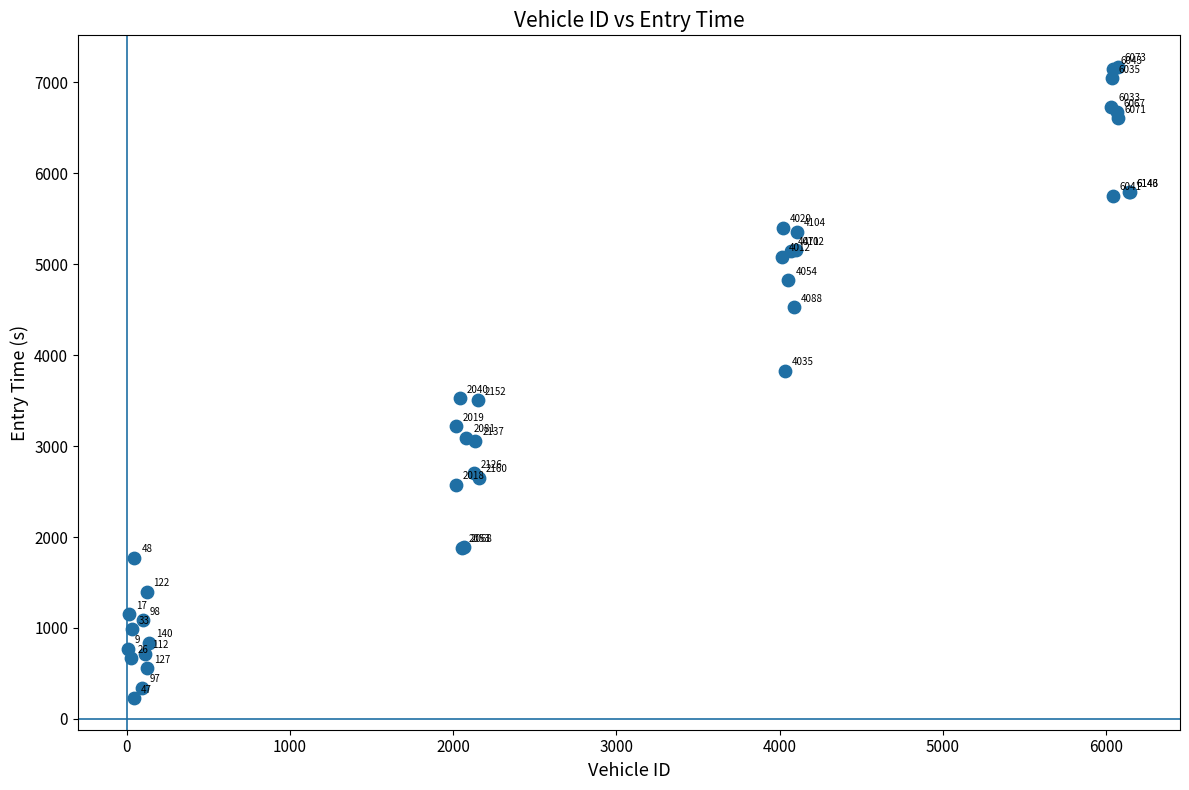

What Y value in the scatter plot is closest to 3698?

3829